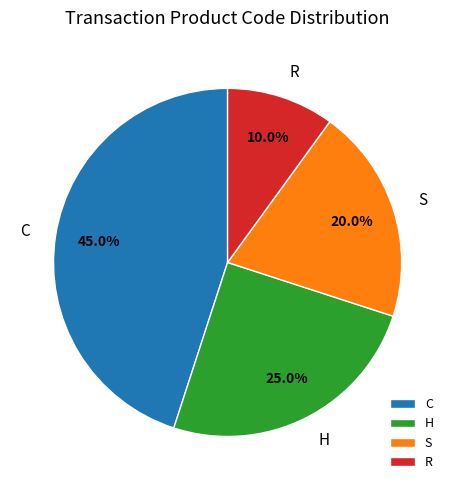

To the nearest percent, what is the difference between the largest and smallest slice percentages?

35%